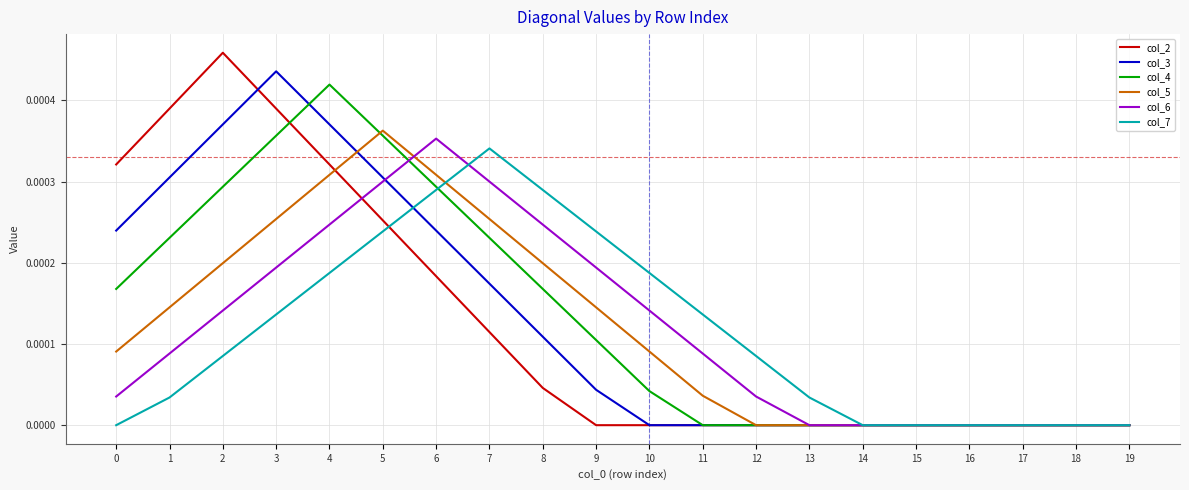

How many lines are shown in the chart?

6